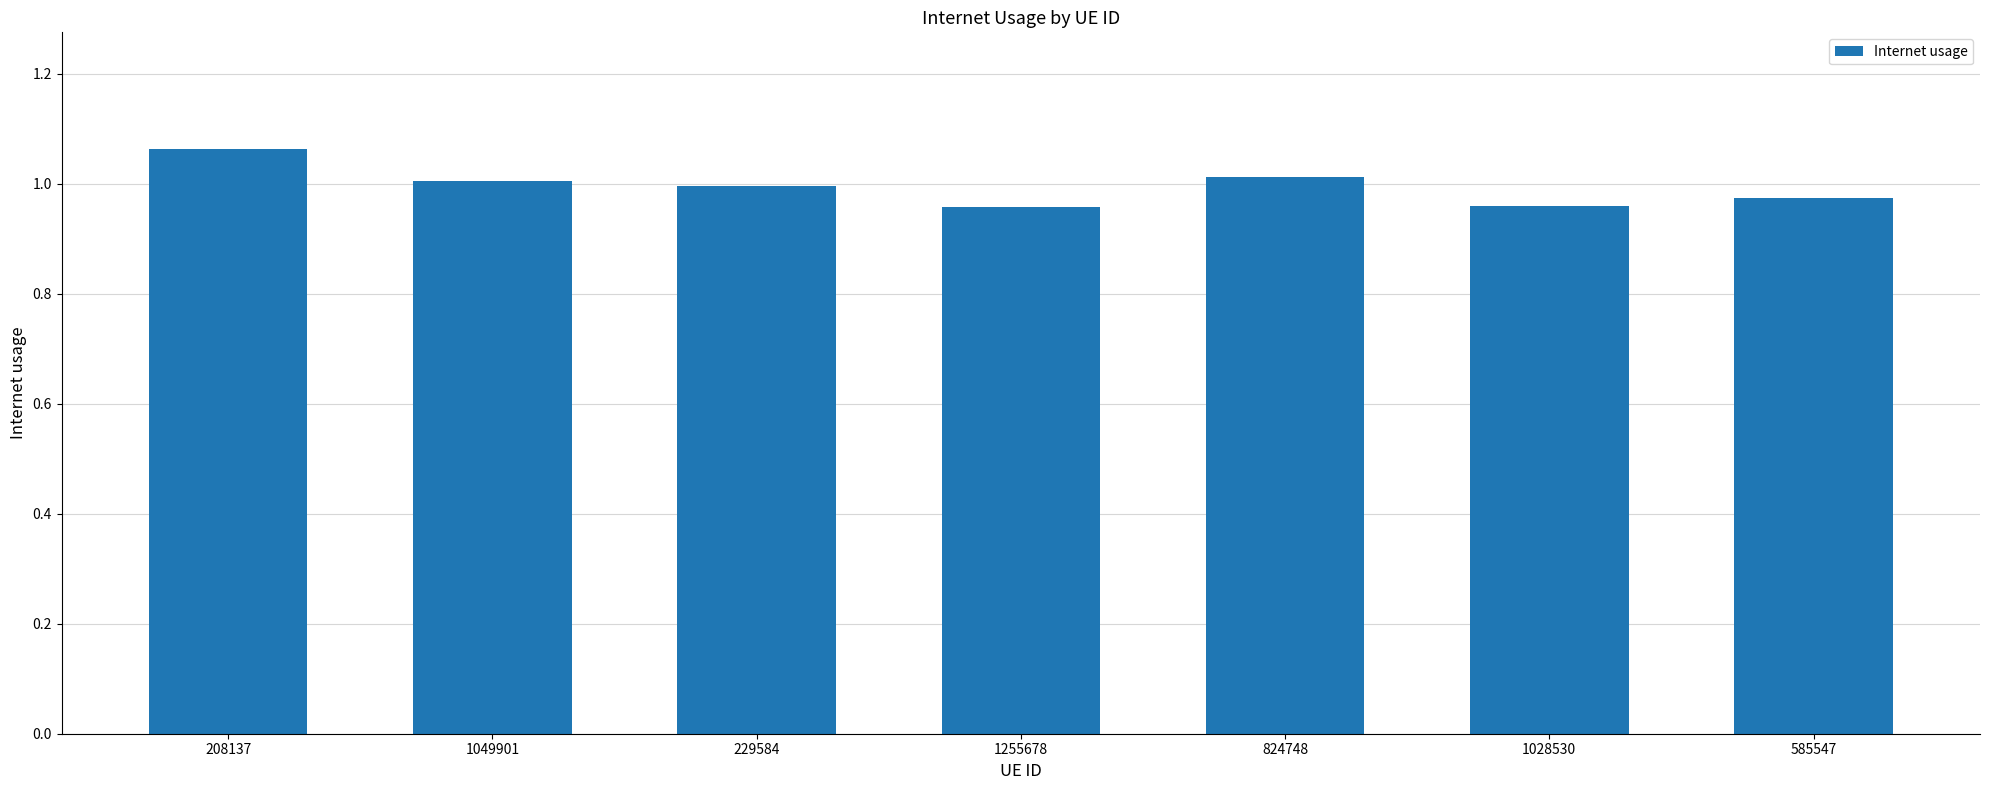

What is the label of the 7th bar from the left?

585547